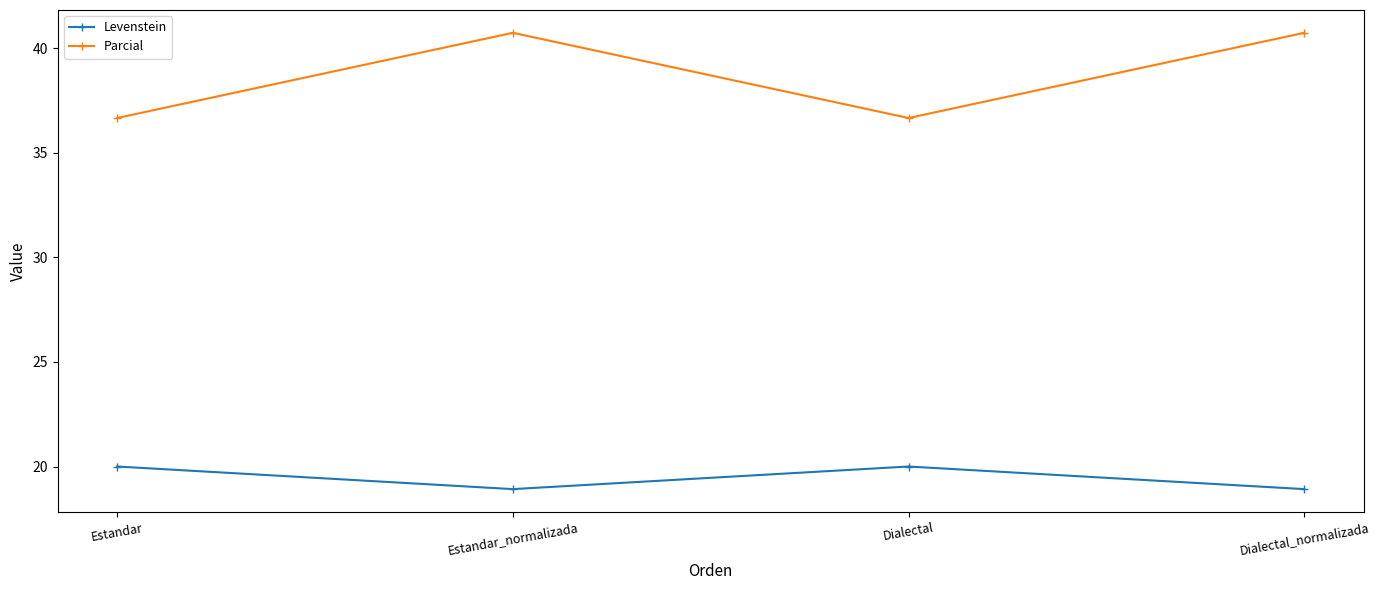

At how many categories does at least one series exceed 22?

4